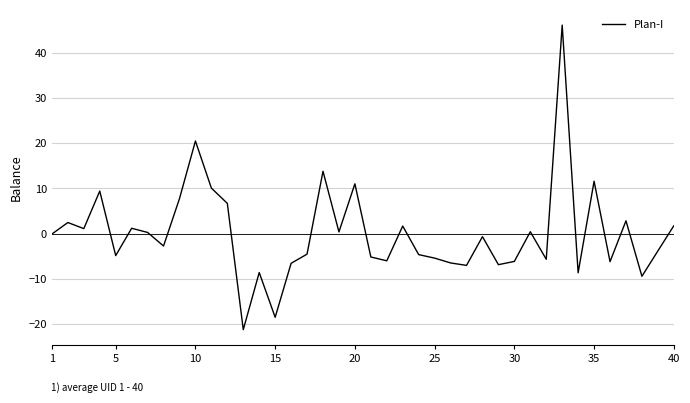

What is the greatest value displayed?

46.1